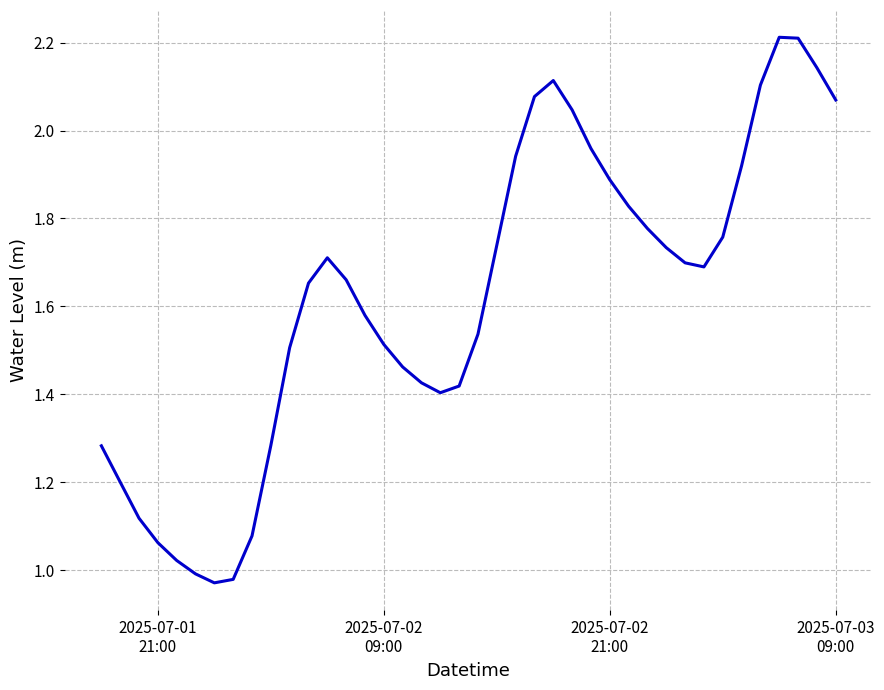

What is the maximum value shown in the chart?

2.2